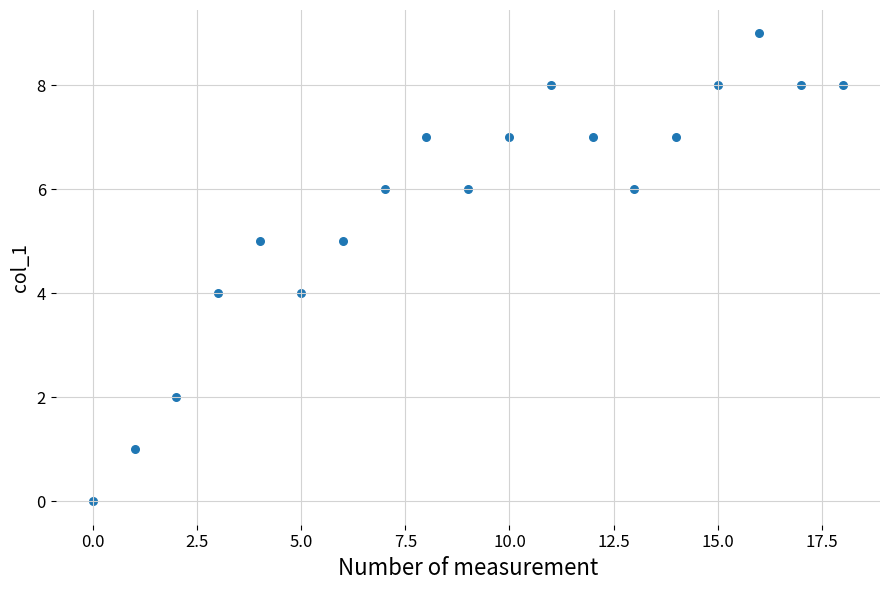

What is the range of Y values (max minus min)?

9